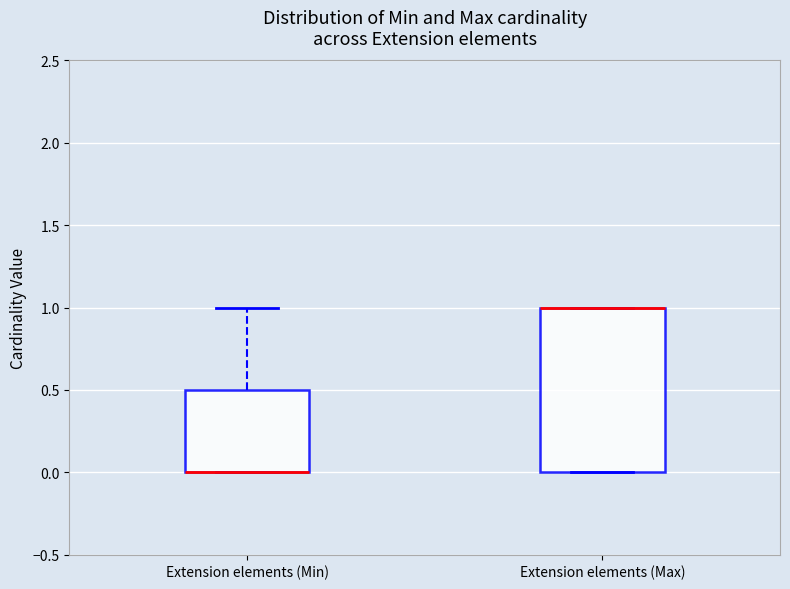

Where does the upper whisker of the box for Extension elements (Min) end on the y-axis? The values are not printed on the chart, so give them approximately, as read against the axis.

1.0